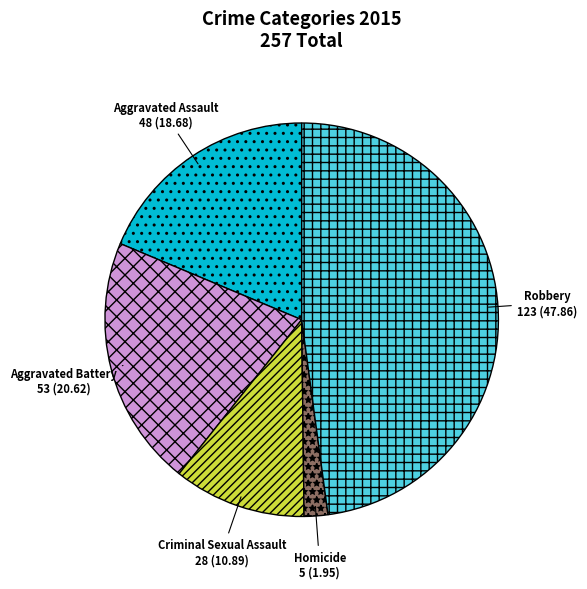

Is there any slice that represents more than half of the pie?

No